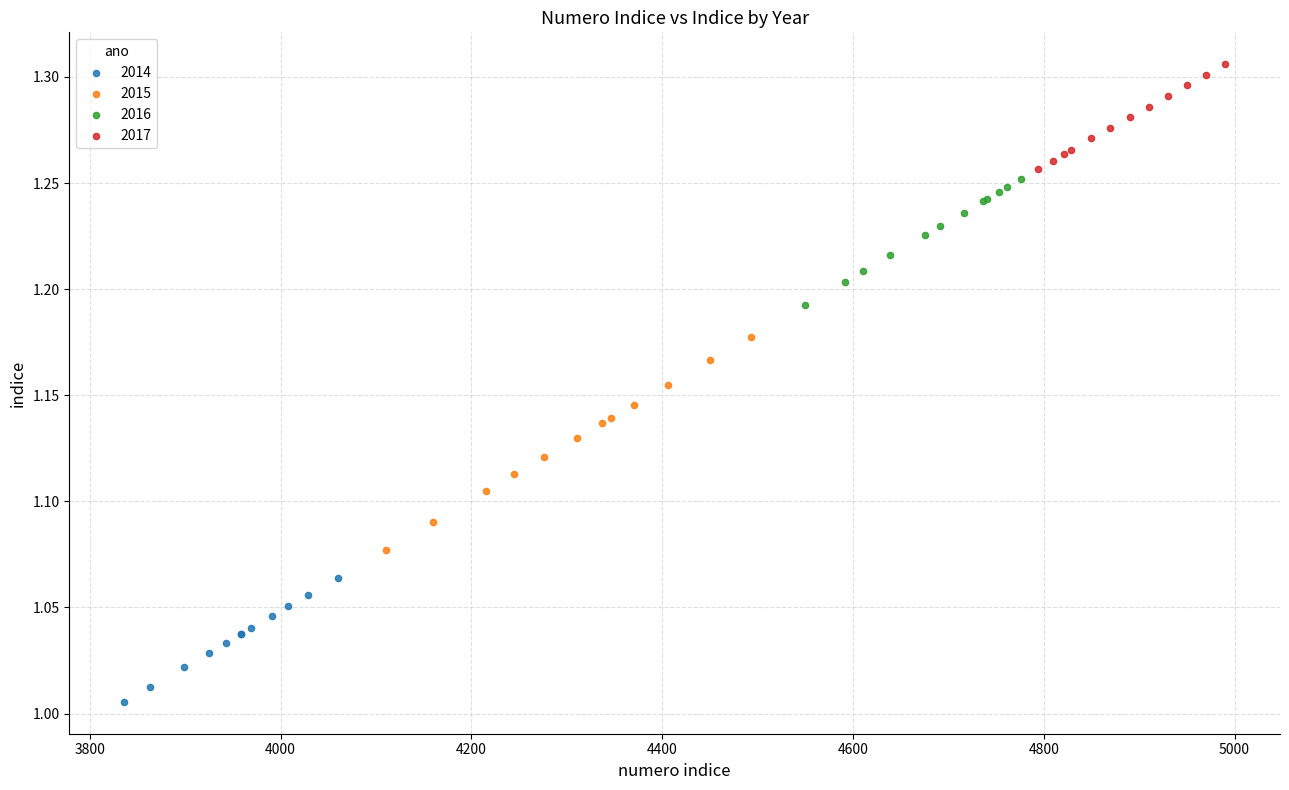

What are all the series names shown in the legend?

2014, 2015, 2016, 2017